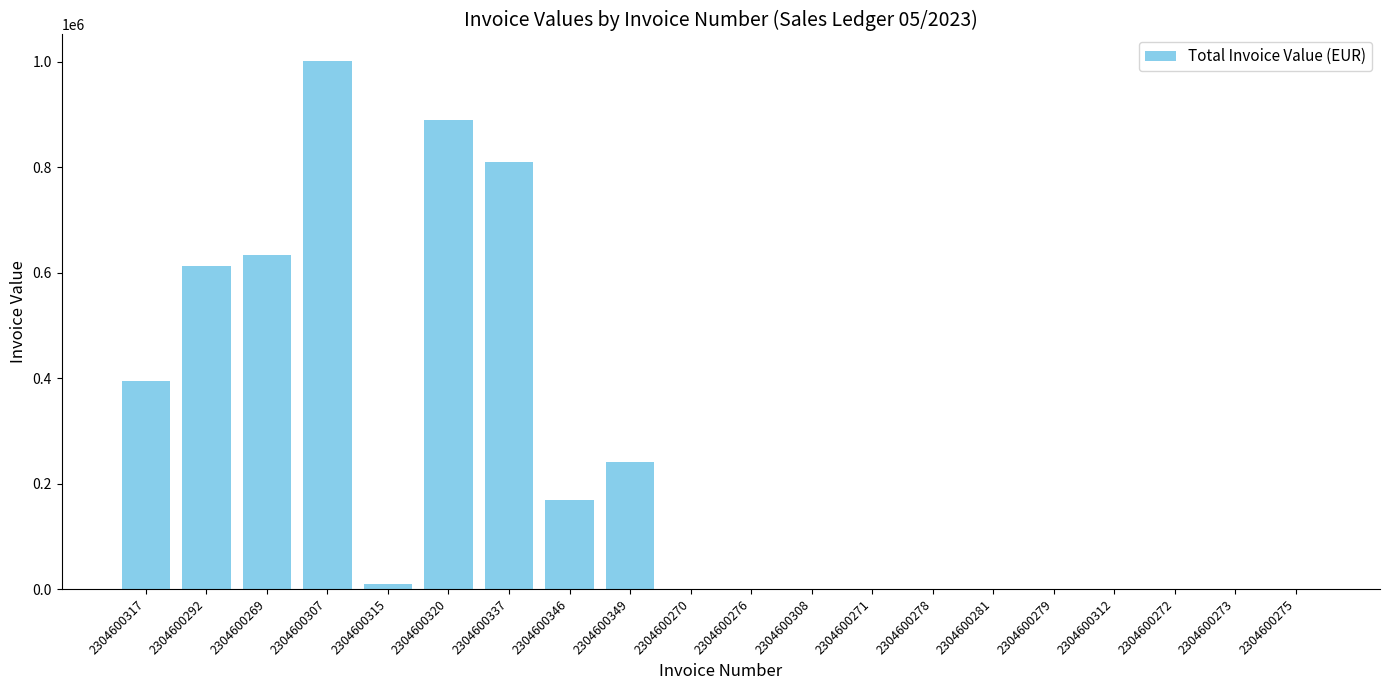

Between 2304600281 and 2304600346, which is larger?

2304600346